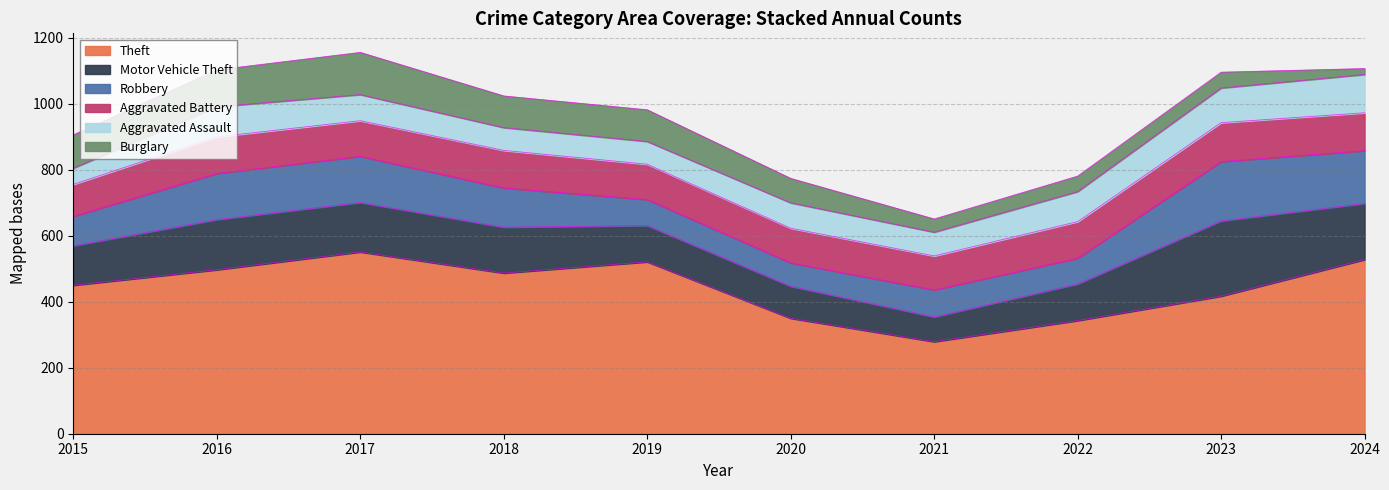

In Aggravated Assault, how many points are higher than both neighbors (excluding endpoints)?

2